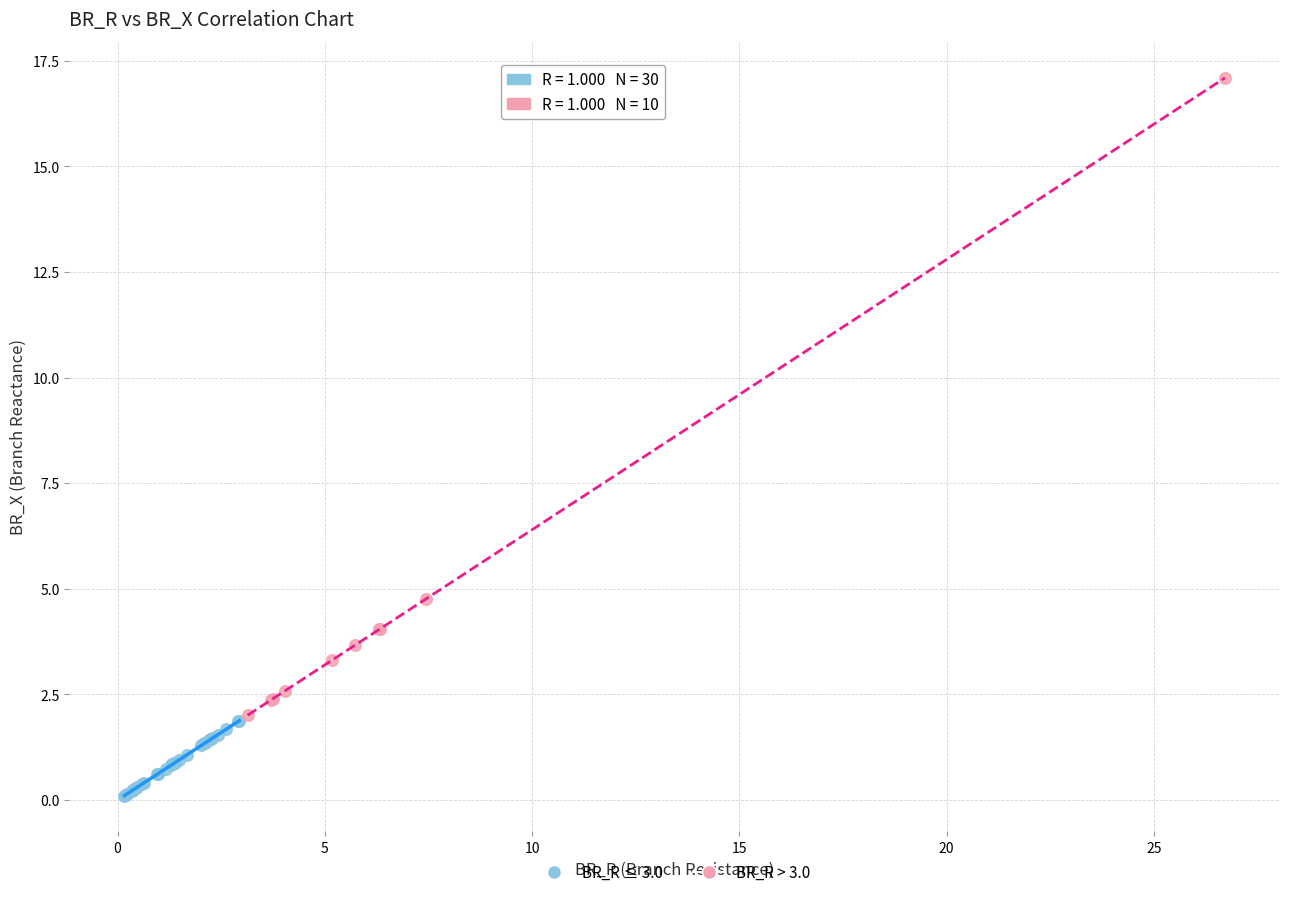

Which series has the widest spread of Y values?

BR_R > 3.0